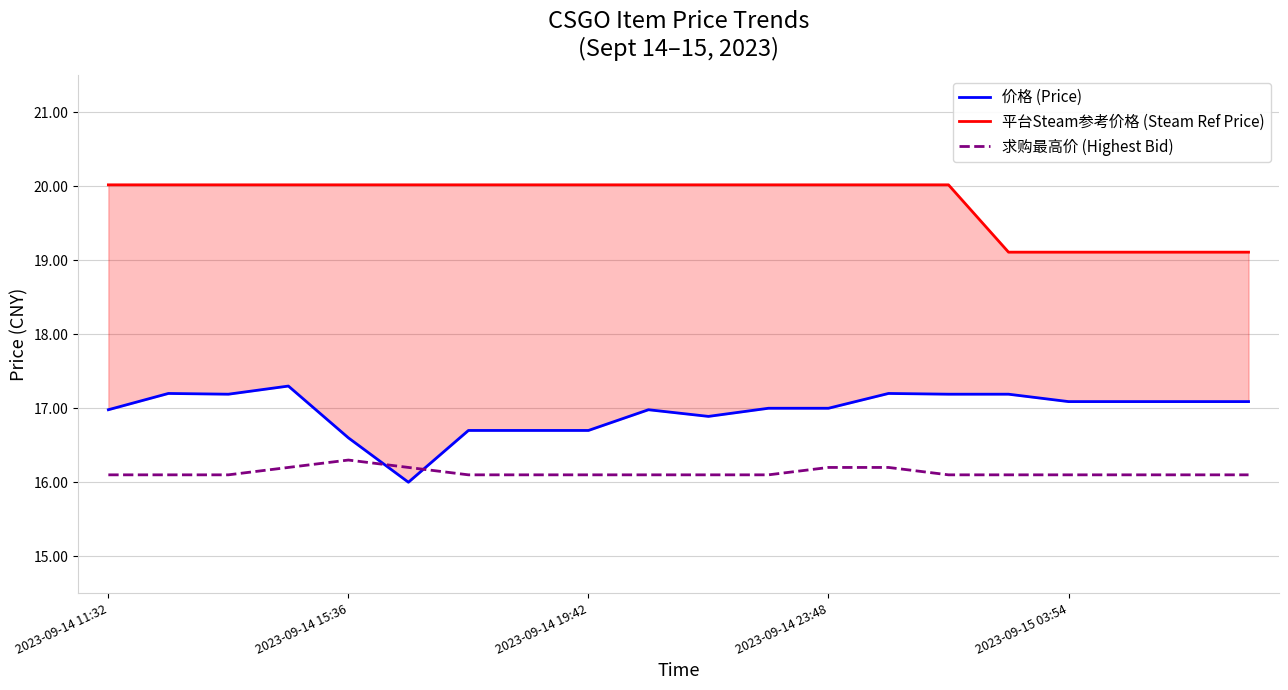

True or false: 平台Steam参考价格 (Steam Ref Price) has a value of 20.0 at 2023-09-14 11:32.

True